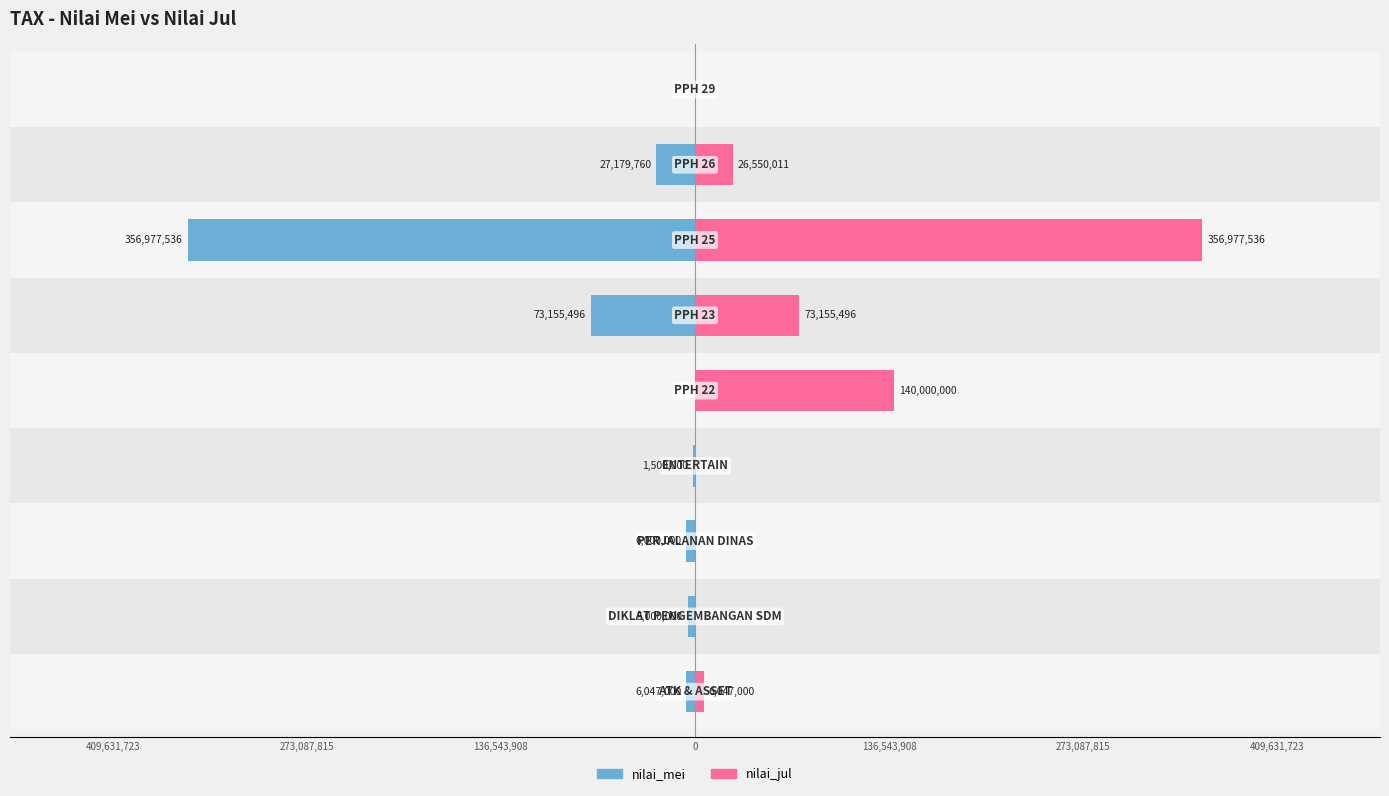

What is the greatest value displayed?

356977536.0